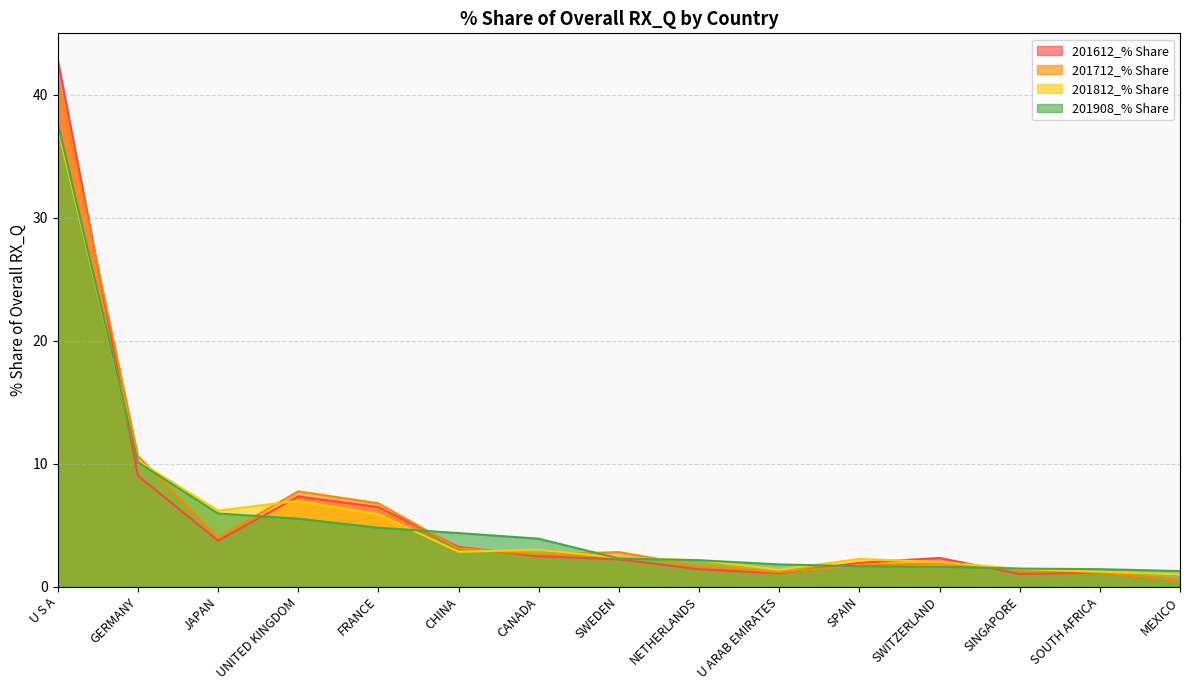

What is the average value of the 201908_% Share series?

5.7